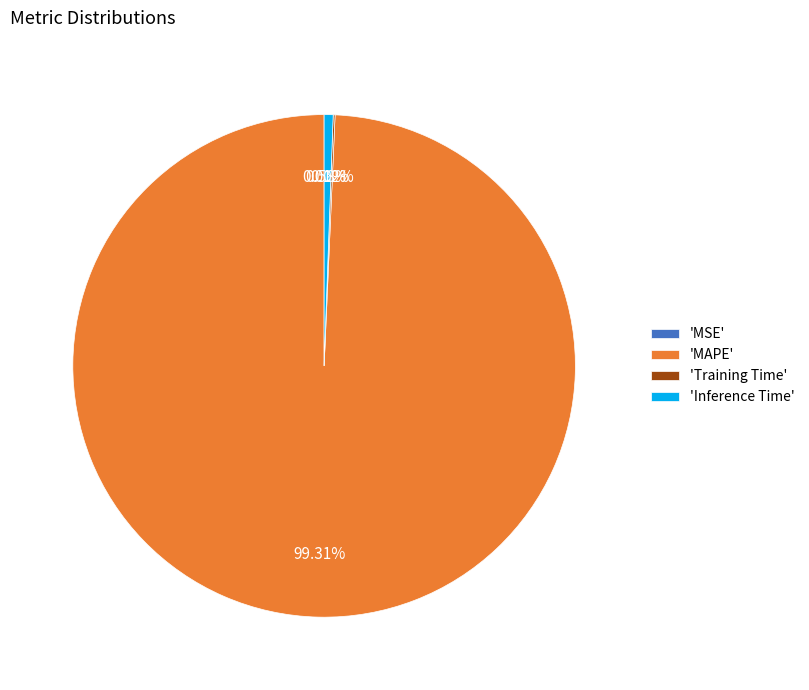

Does 'Inference Time' represent more than half of the total?

No